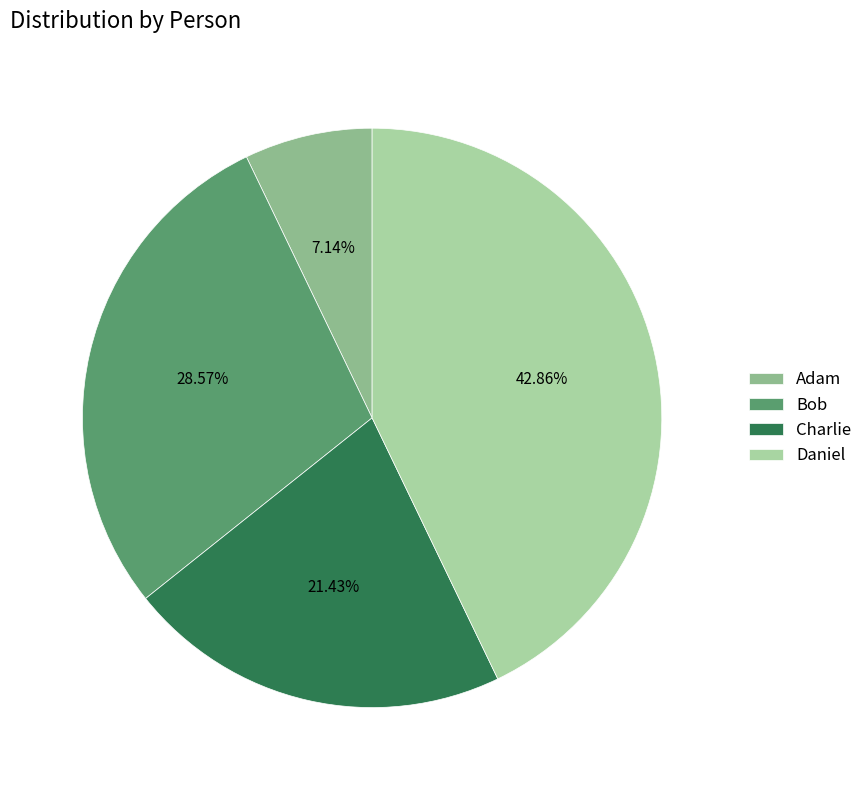

True or false: Charlie accounts for 36% of the total.

False